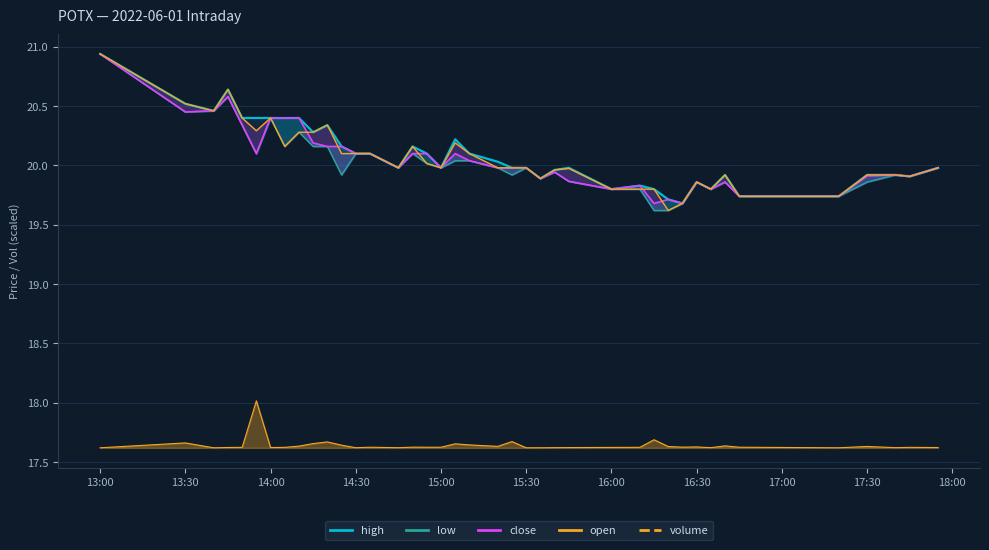

Reading left to right, transcribe all the data shown in this chart.

high: 20.9	20.5	20.5	20.6	20.4	20.4	20.4	20.4	20.4	20.3	20.3	20.2	20.1	20.1	20.0	20.2	20.1	20.0	20.2	20.1	20.0	20.0	20.0	19.9	20.0	20.0	19.8	19.8	19.8	19.7	19.7	19.9	19.8	19.9	19.7	19.7	19.9	19.9	19.9	20.0
low: 20.9	20.5	20.5	20.6	20.3	20.1	20.4	20.2	20.3	20.2	20.2	19.9	20.1	20.1	20.0	20.1	20.0	20.0	20.0	20.0	20.0	19.9	20.0	19.9	19.9	19.9	19.8	19.8	19.6	19.6	19.7	19.9	19.8	19.9	19.7	19.7	19.9	19.9	19.9	20.0
close: 20.9	20.5	20.5	20.6	20.3	20.1	20.4	20.4	20.4	20.2	20.2	20.2	20.1	20.1	20.0	20.1	20.1	20.0	20.1	20.0	20.0	20.0	20.0	19.9	19.9	19.9	19.8	19.8	19.7	19.7	19.7	19.9	19.8	19.9	19.7	19.7	19.9	19.9	19.9	20.0
open: 20.9	20.5	20.5	20.6	20.4	20.3	20.4	20.2	20.3	20.3	20.3	20.1	20.1	20.1	20.0	20.2	20.0	20.0	20.2	20.1	20.0	20.0	20.0	19.9	20.0	20.0	19.8	19.8	19.8	19.6	19.7	19.9	19.8	19.9	19.7	19.7	19.9	19.9	19.9	20.0
volume: 17.6	17.7	17.6	17.6	17.6	18.0	17.6	17.6	17.6	17.7	17.7	17.6	17.6	17.6	17.6	17.6	17.6	17.6	17.7	17.6	17.6	17.7	17.6	17.6	17.6	17.6	17.6	17.6	17.7	17.6	17.6	17.6	17.6	17.6	17.6	17.6	17.6	17.6	17.6	17.6